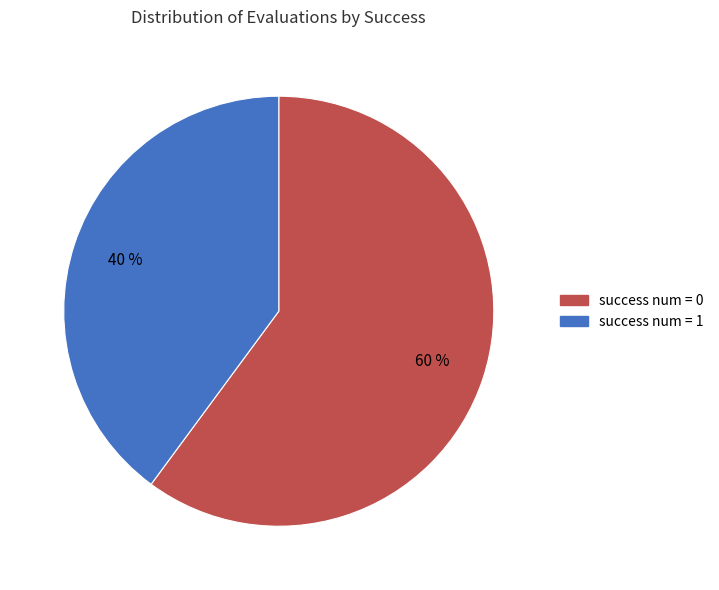

Does any single category account for the majority?

Yes